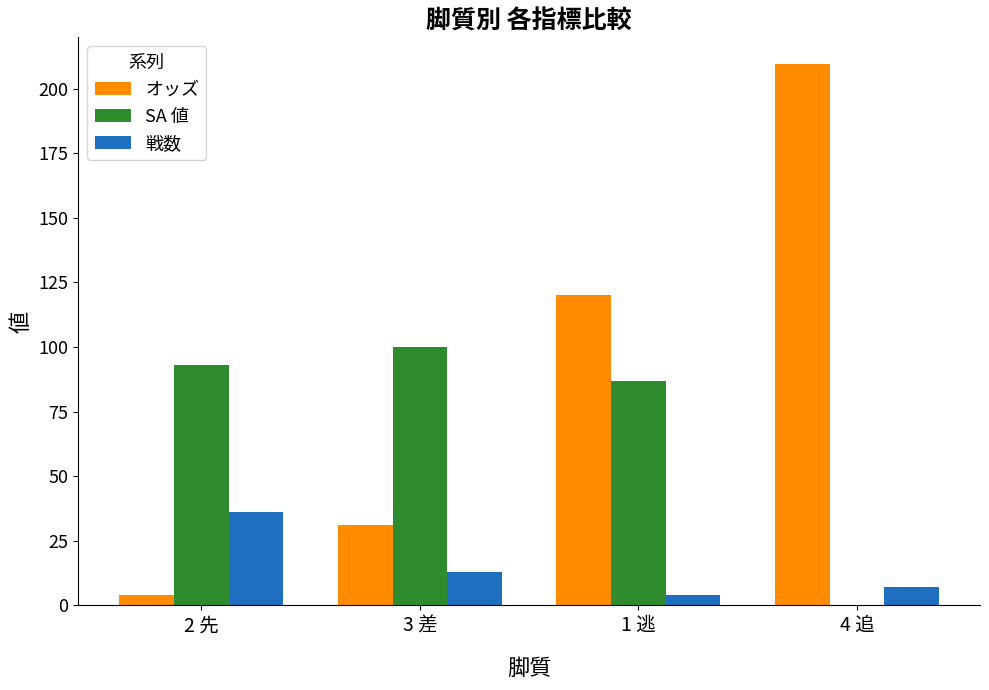

Which series has the largest total across all categories?

オッズ